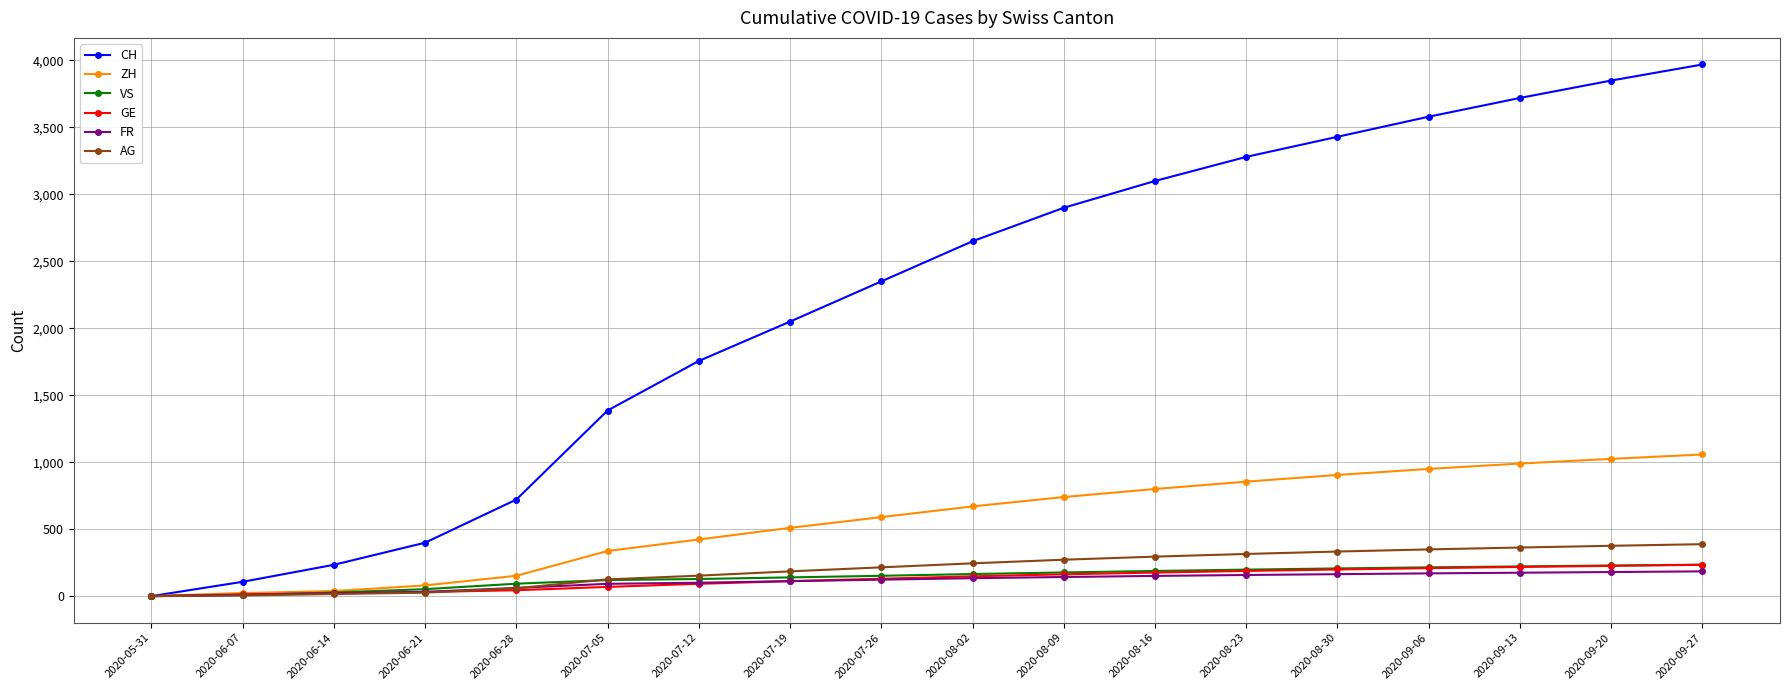

The value of GE at 2020-09-06 is 209. True or false?

True